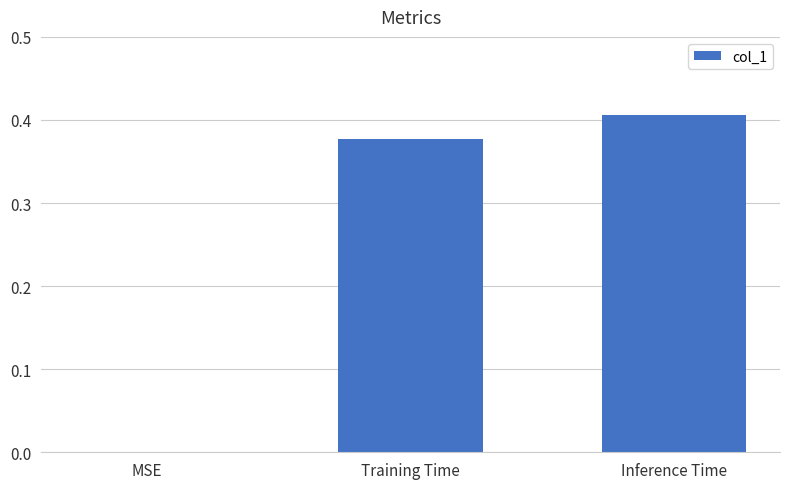

Which label corresponds to the largest value in the chart?

Inference Time